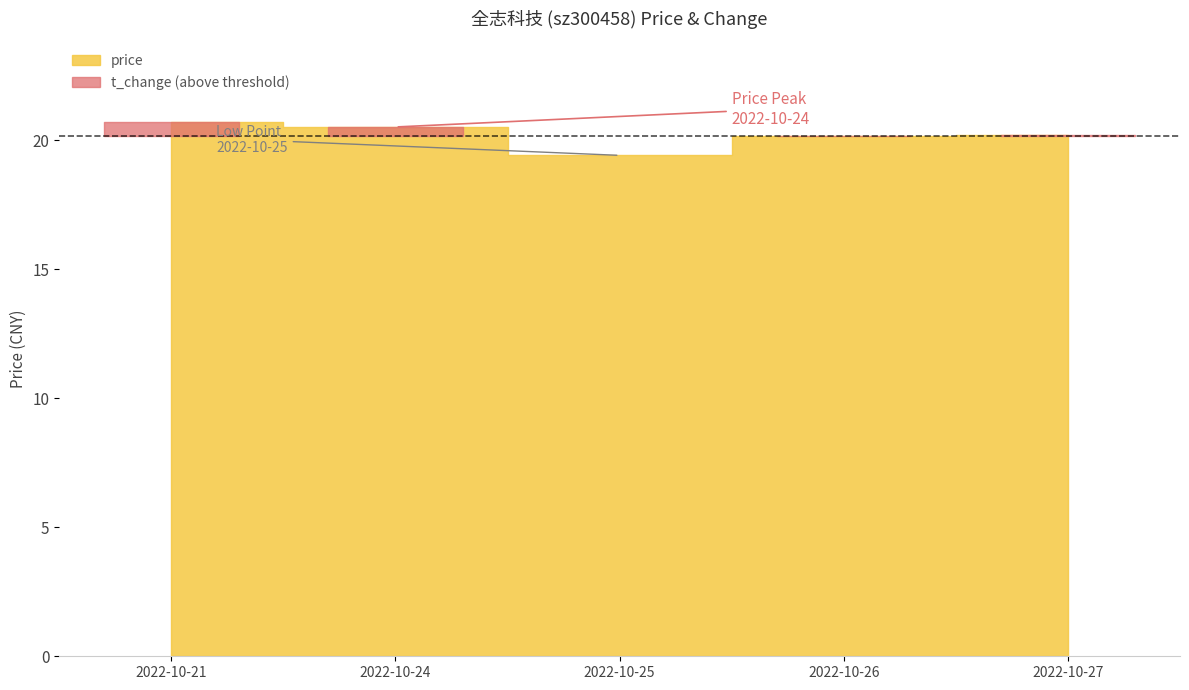

What is the value of the t_change point at the 3rd from the left?

4.0